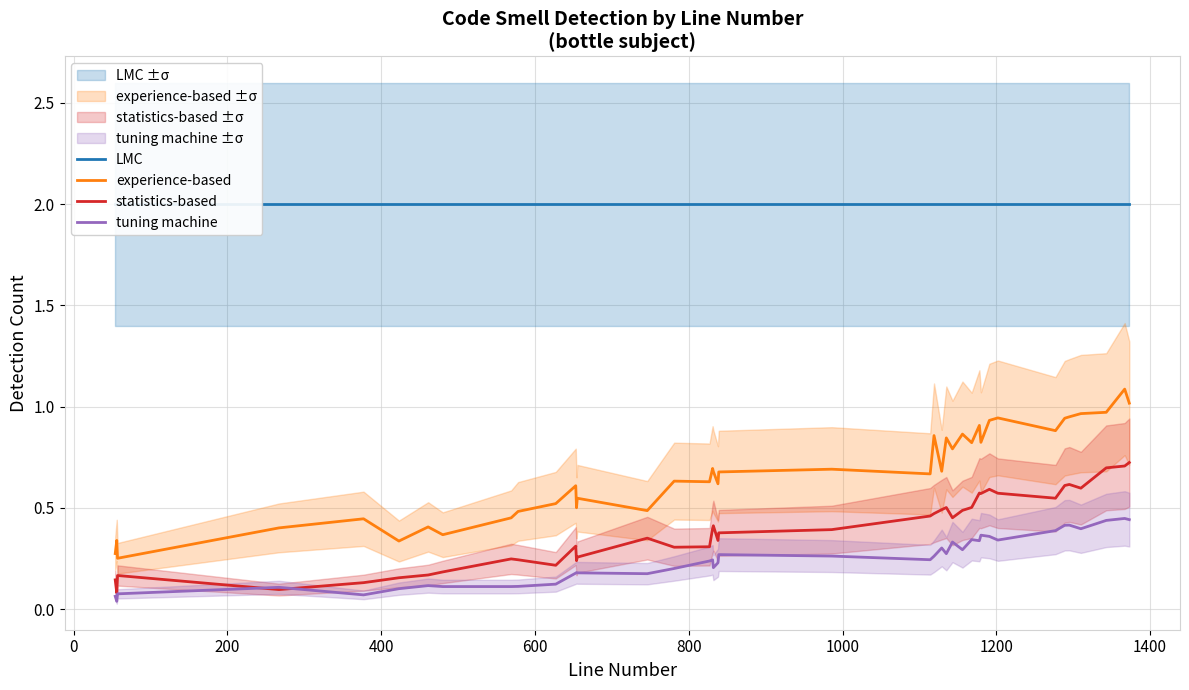

True or false: tuning machine and experience-based cross at least once.

False